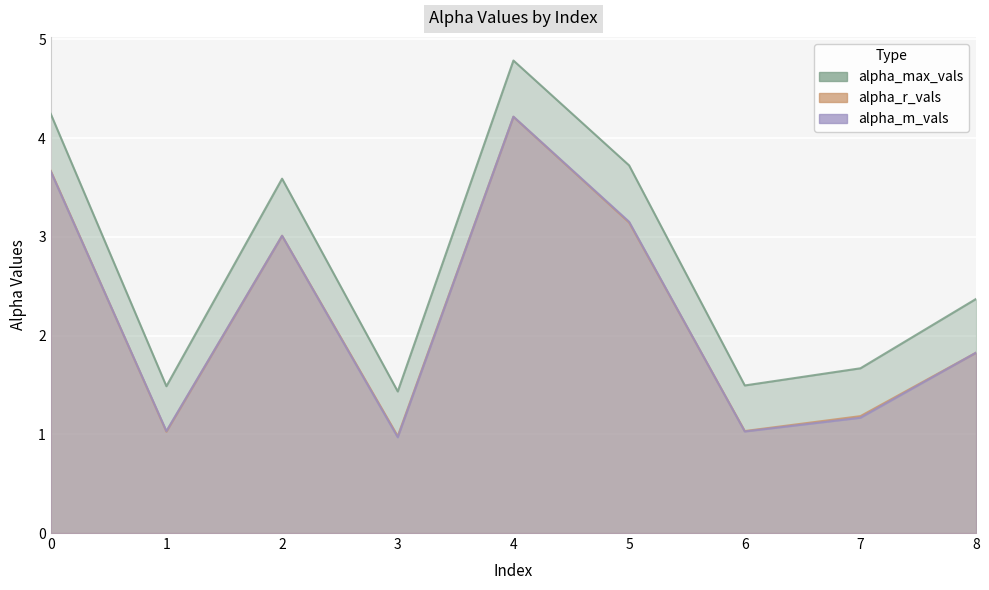

What is the minimum value for alpha_r_vals?

1.0